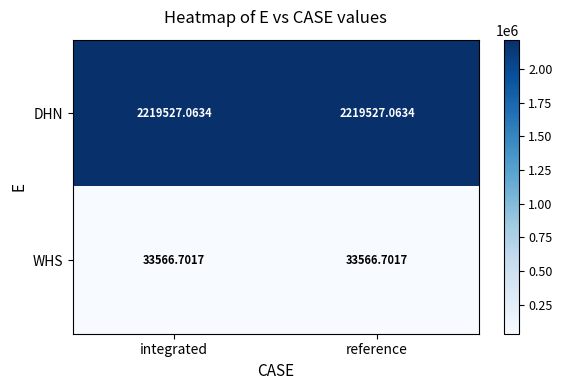

At integrated, list the series in order from smallest to largest.

WHS, DHN